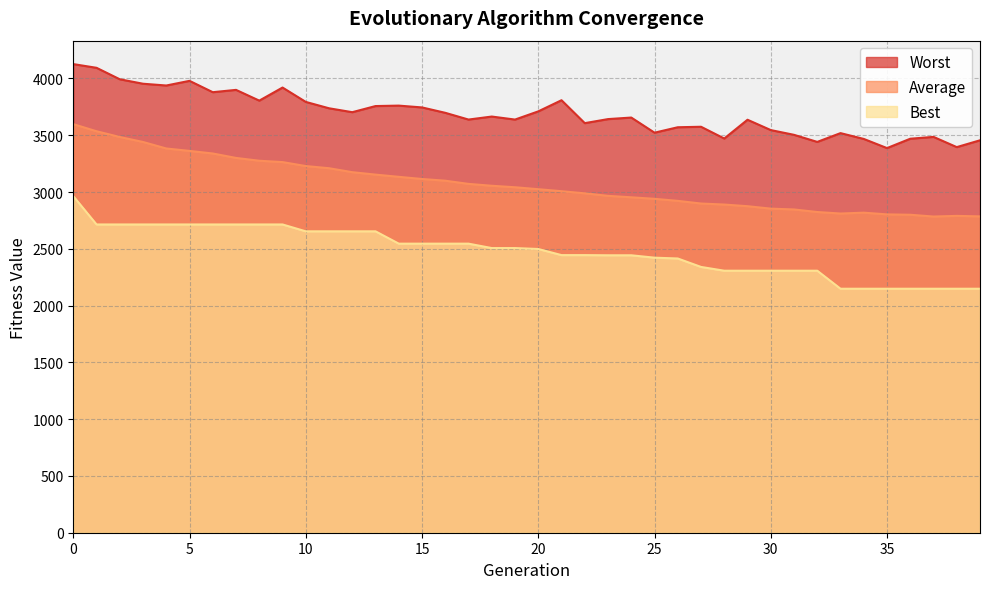

Reading left to right, transcribe all the data shown in this chart.

Worst: 0=4126.3	1=4093.6	2=3992.7	3=3953.4	4=3937.8	5=3978.8	6=3878.9	7=3899.3	8=3804.7	9=3919.9	10=3793.4	11=3737.3	12=3702.9	13=3756.8	14=3760.8	15=3744.8	16=3697.3	17=3638.0	18=3664.5	19=3637.9	20=3710.0	21=3808.2	22=3606.4	23=3642.0	24=3655.6	25=3522.4	26=3570.2	27=3574.6	28=3471.1	29=3636.4	30=3545.4	31=3503.5	32=3441.2	33=3518.6	34=3467.4	35=3386.8	36=3469.2	37=3485.4	38=3395.3	39=3455.4
Average: 0=3597.6	1=3535.0	2=3484.4	3=3440.6	4=3383.2	5=3361.9	6=3339.2	7=3300.1	8=3275.3	9=3263.6	10=3228.6	11=3209.5	12=3174.7	13=3153.2	14=3133.7	15=3114.7	16=3099.6	17=3071.5	18=3055.0	19=3041.9	20=3024.8	21=3007.1	22=2988.4	23=2966.3	24=2953.4	25=2940.1	26=2922.1	27=2898.7	28=2889.6	29=2875.1	30=2853.6	31=2846.4	32=2823.9	33=2810.5	34=2818.1	35=2803.0	36=2799.8	37=2784.0	38=2789.8	39=2785.4
Best: 0=2963.8	1=2714.3	2=2714.3	3=2714.3	4=2714.3	5=2714.3	6=2714.3	7=2714.3	8=2714.3	9=2714.3	10=2653.8	11=2653.8	12=2653.8	13=2653.8	14=2545.3	15=2545.3	16=2545.3	17=2545.3	18=2506.4	19=2506.4	20=2498.2	21=2444.4	22=2444.4	23=2442.9	24=2442.9	25=2421.8	26=2414.7	27=2340.3	28=2307.0	29=2307.0	30=2307.0	31=2307.0	32=2307.0	33=2148.3	34=2148.3	35=2148.3	36=2148.3	37=2148.3	38=2148.3	39=2148.3